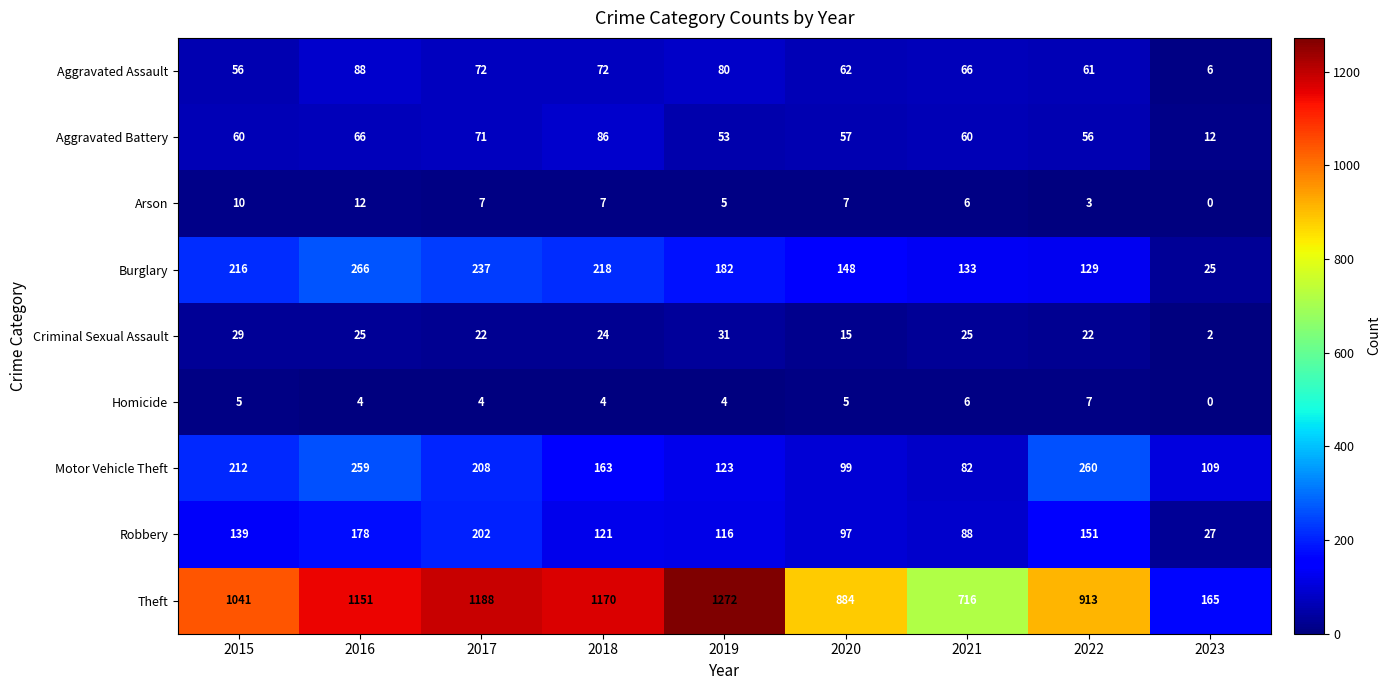

At which label does Homicide reach its peak?

2022